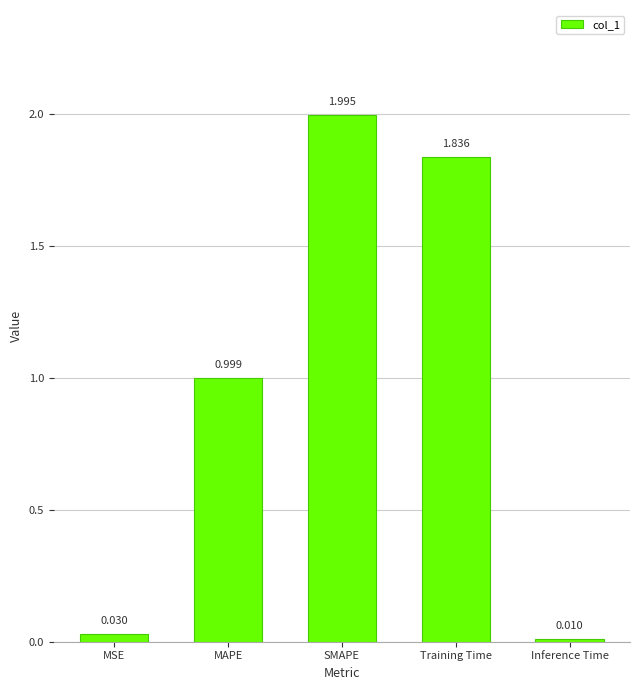

What is the label of the 5th bar from the right?

MSE